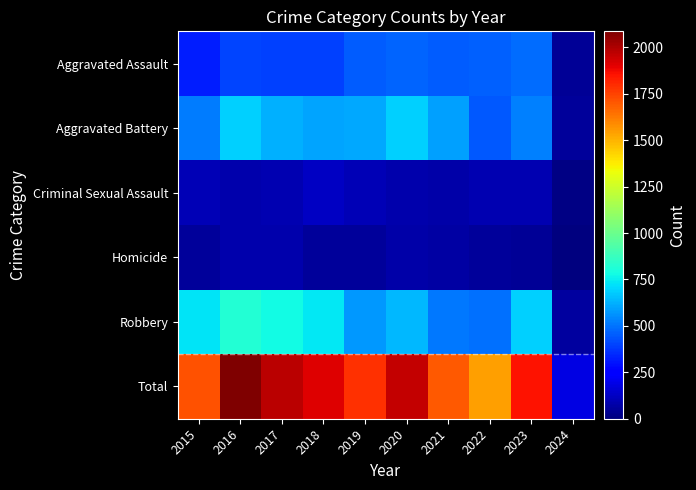

True or false: Total has a value of 1959 at 2020.

True